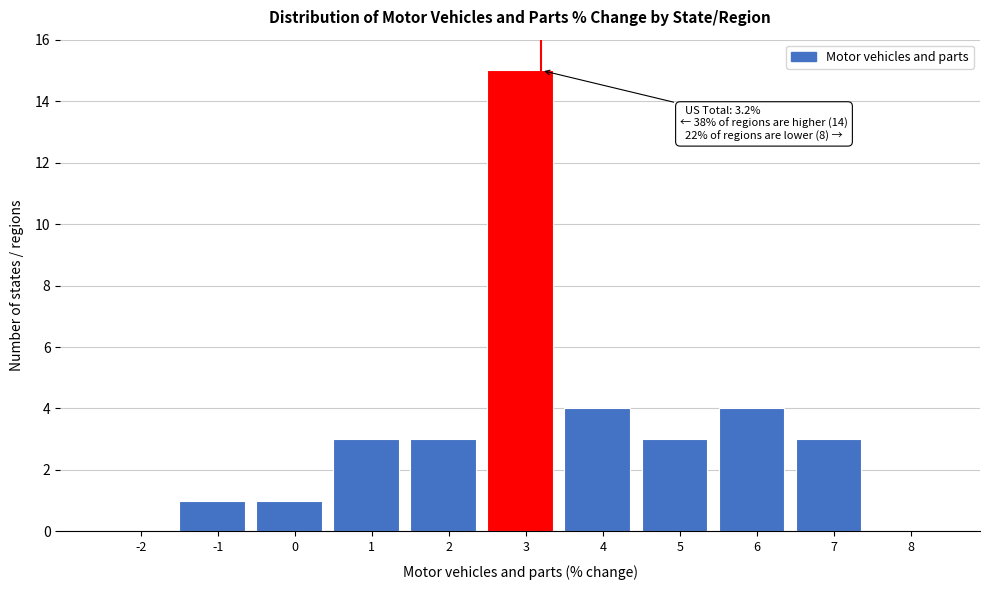

Reading right to left, extract all data points from this chart.

8=0	7=3	6=4	5=3	4=4	3=15	2=3	1=3	0=1	-1=1	-2=0